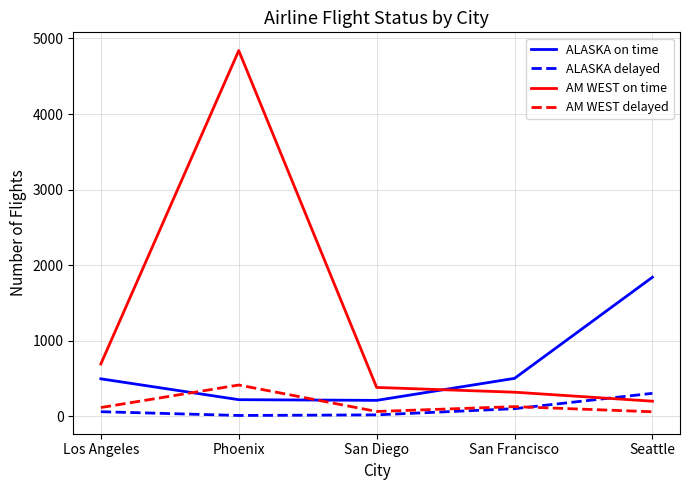

Is it true that AM WEST delayed equals 129 at San Francisco?

True